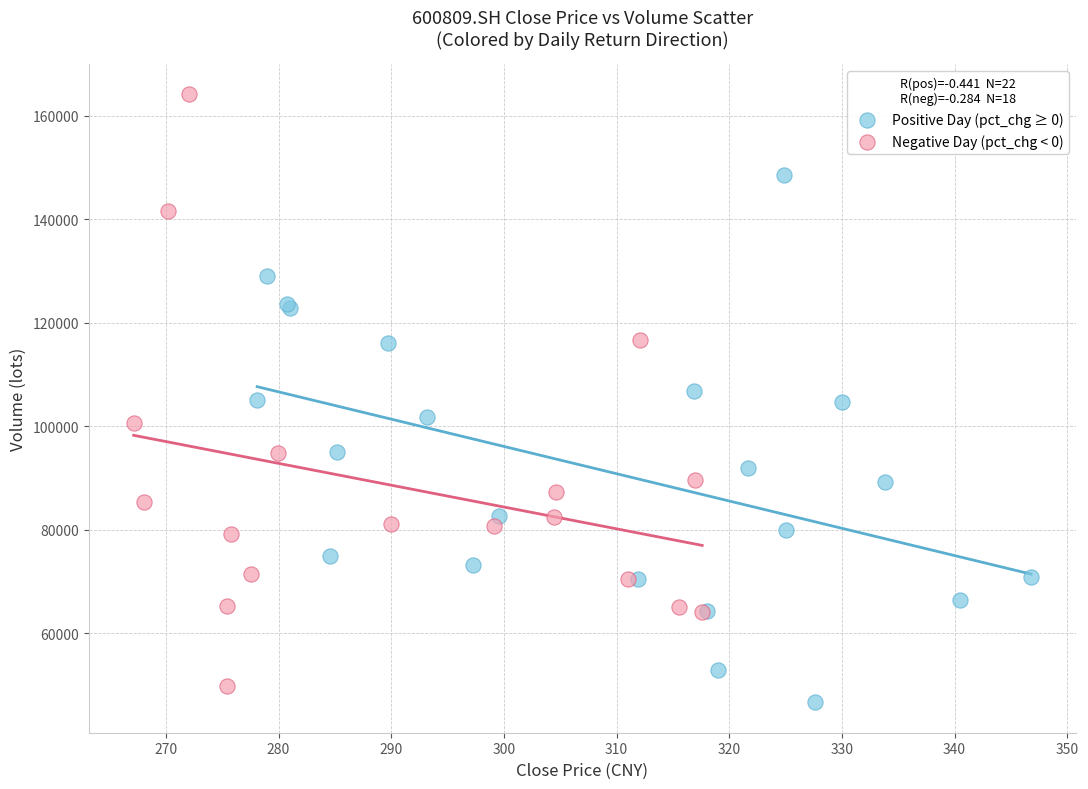

Which series has the largest Y range (max minus min)?

Negative Day (pct_chg < 0)